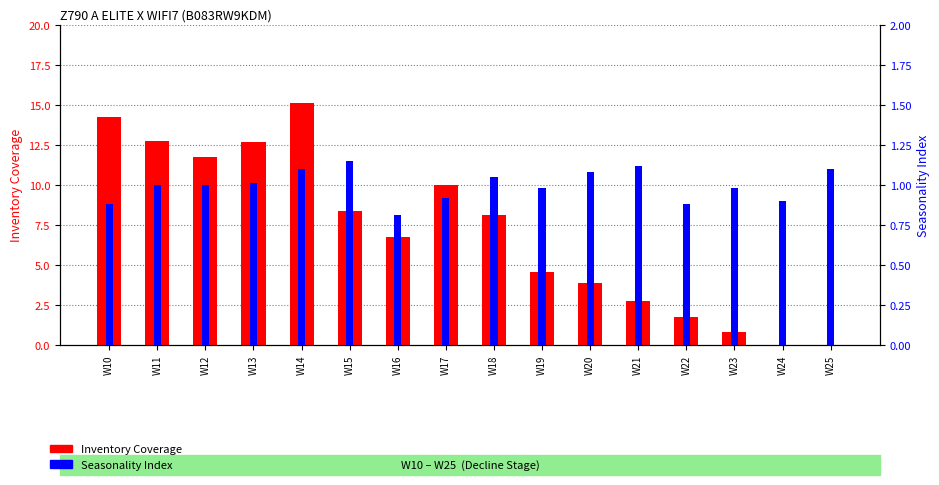

What is the value of the Inventory Coverage bar at the 8th from the left?

10.0